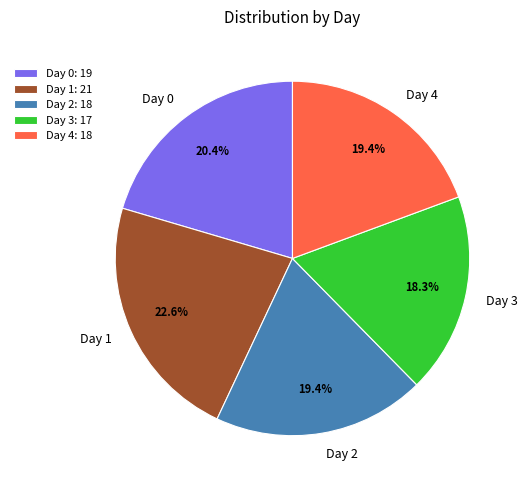

What is the largest slice in the pie chart?

Day 1